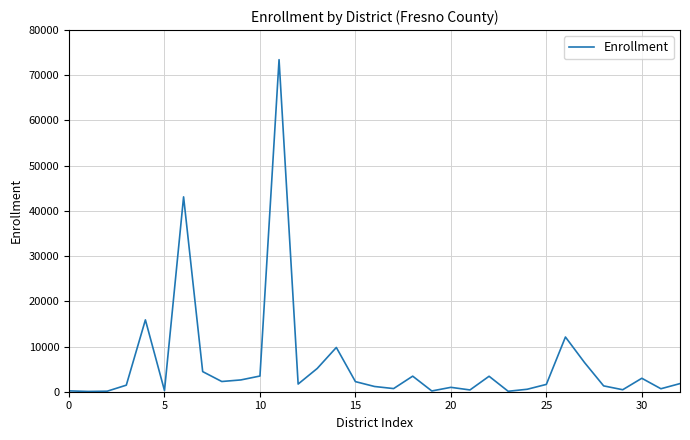

What is the maximum value shown in the chart?

73455